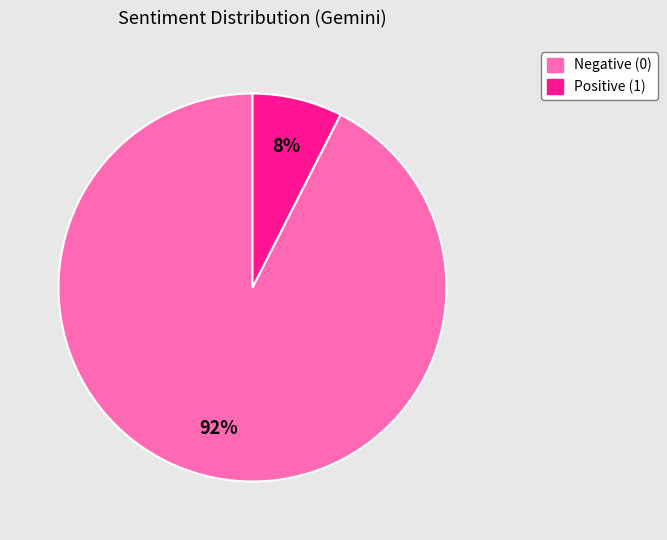

Count the number of slices in the pie.

2